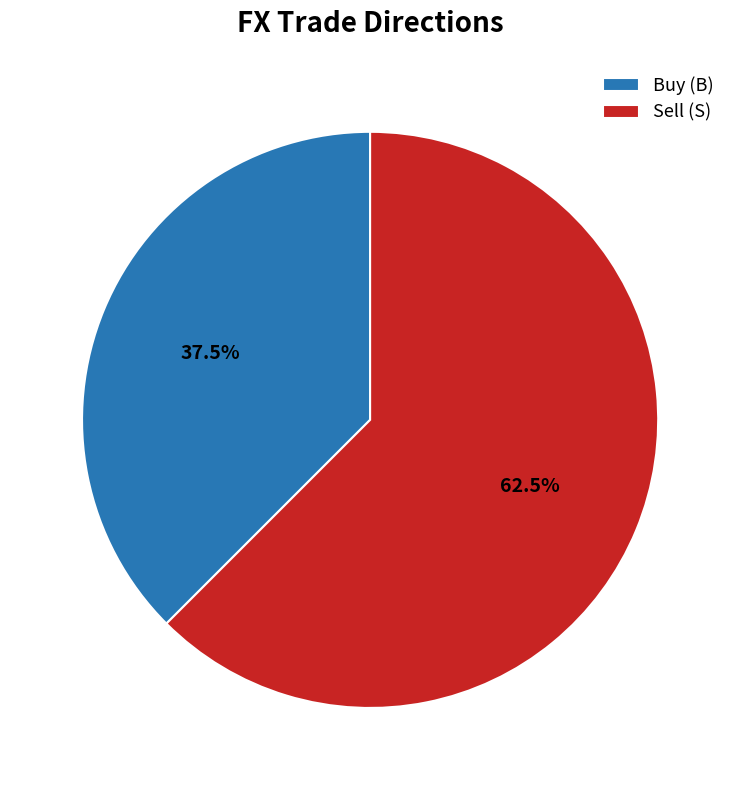

Is there a majority slice in this chart?

Yes